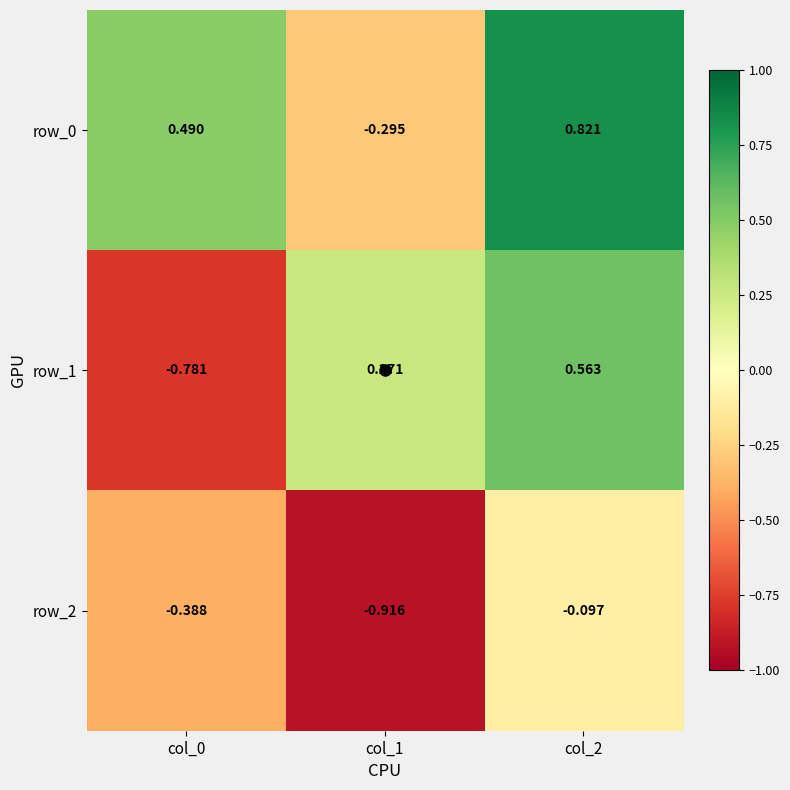

Which series changed the most between col_1 and col_2?

row_0